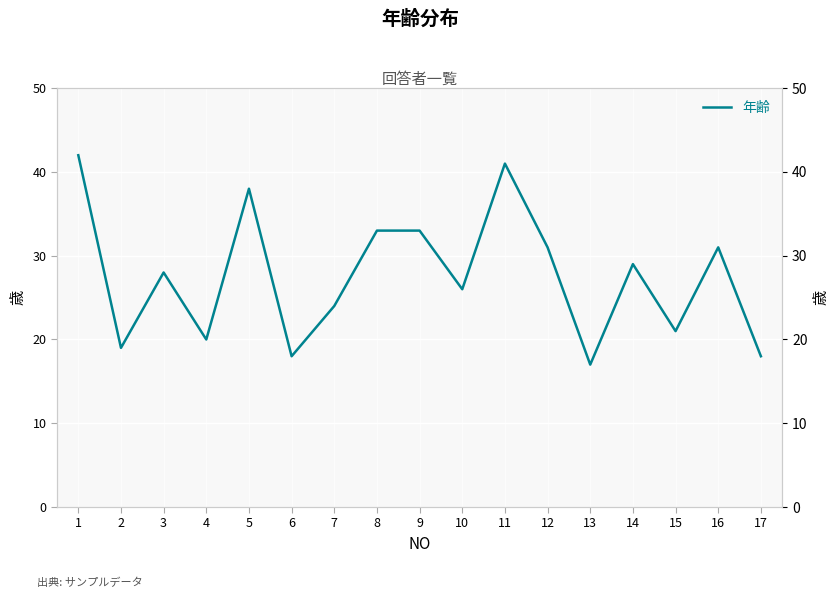

What is the maximum value shown in the chart?

42